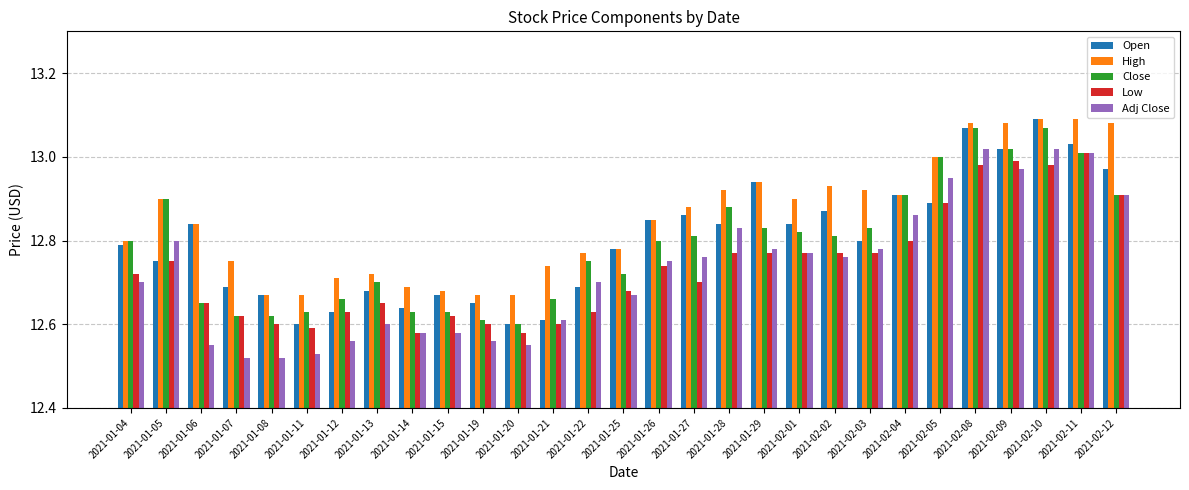

At how many categories does at least one series exceed 12?

29